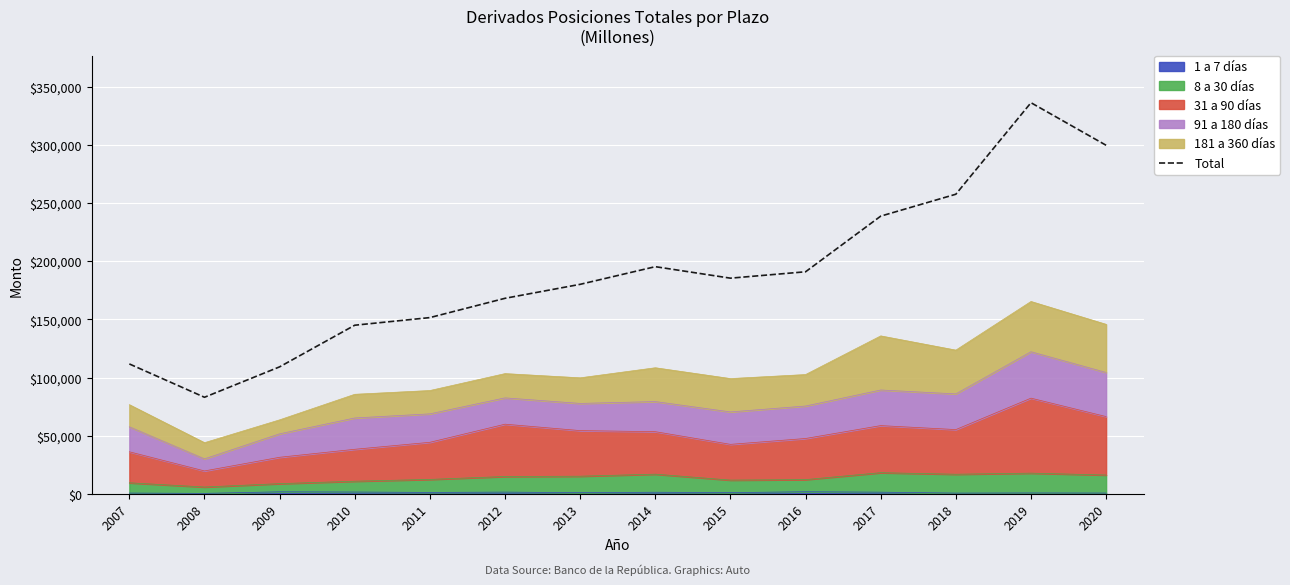

Reading left to right, extract all data points from this chart.

2007=111810	2008=83175	2009=109314	2010=145073	2011=151620	2012=168190	2013=180192	2014=195357	2015=185488	2016=190975	2017=238767	2018=257591	2019=336206	2020=299639